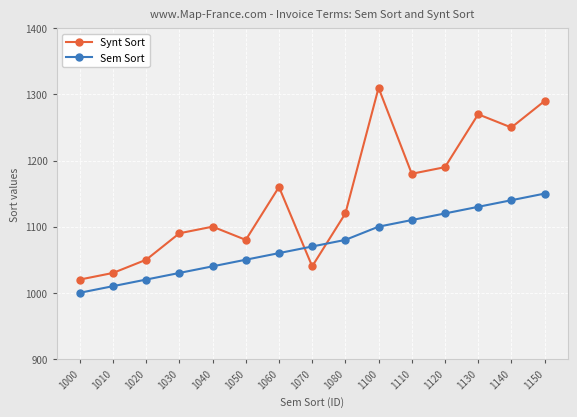

What is the value of the Synt Sort point at the 11th from the left?

1180